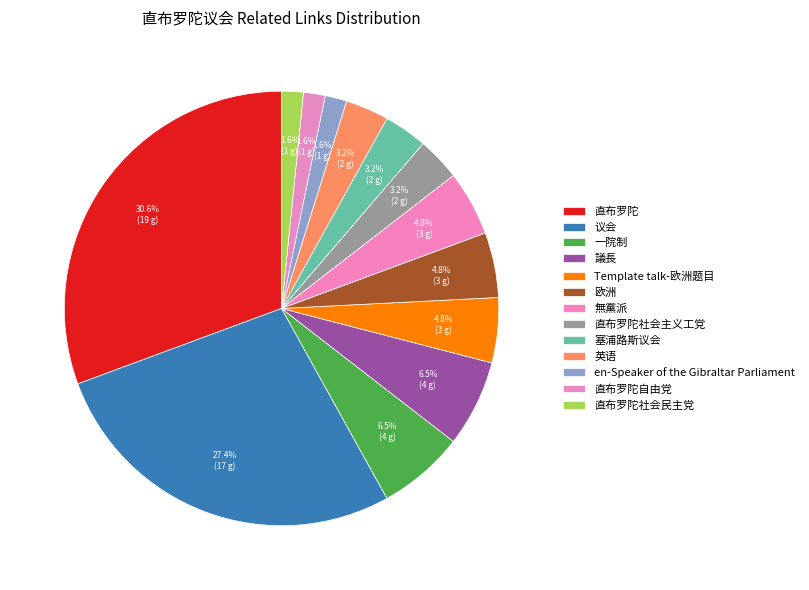

Does any single category account for the majority?

No